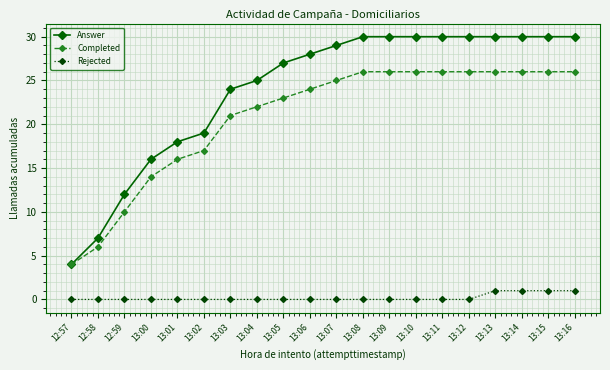

How many categories are shown in the chart?

20